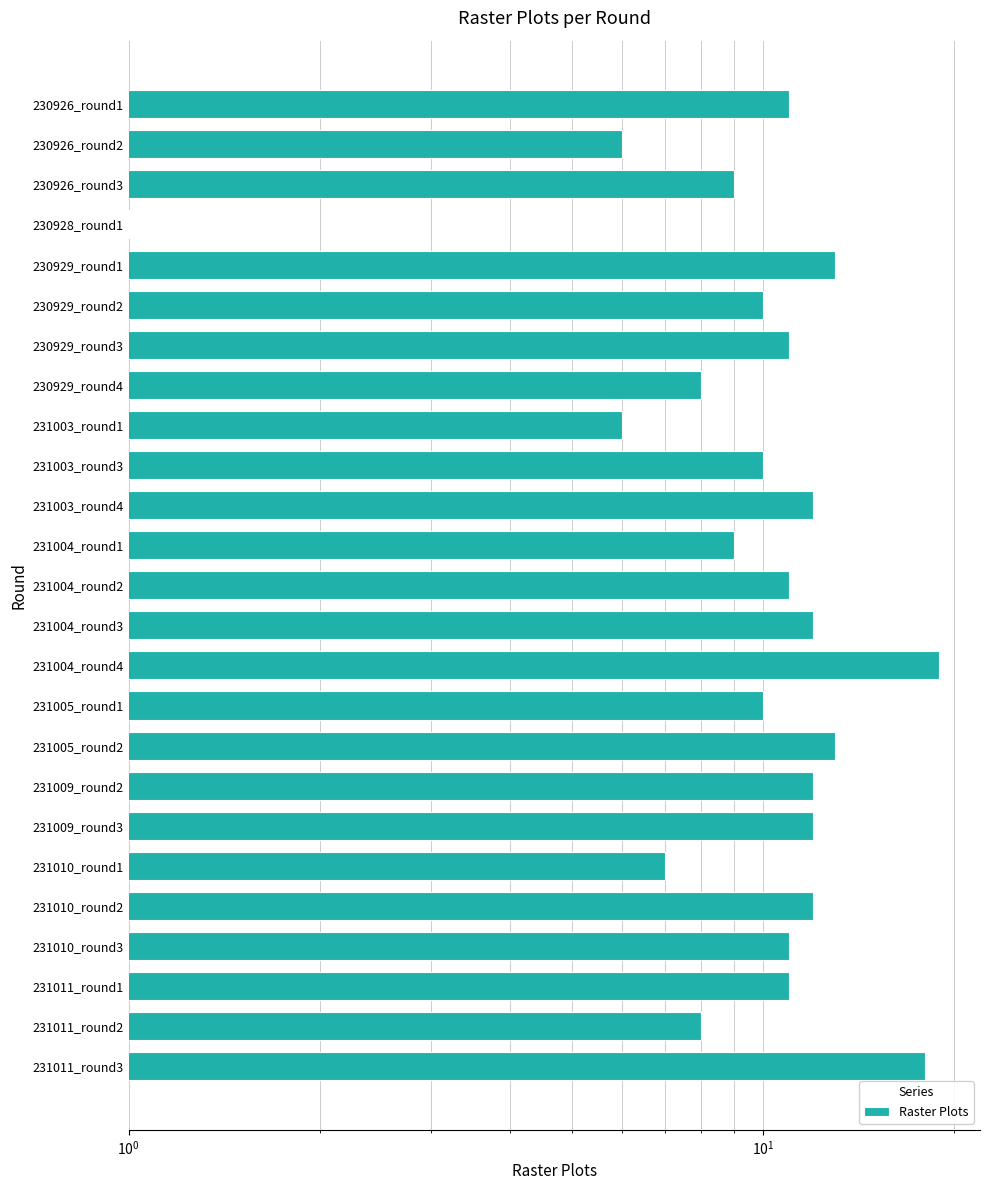

What is the change in value from 231004_round2 to 231005_round2?

+2